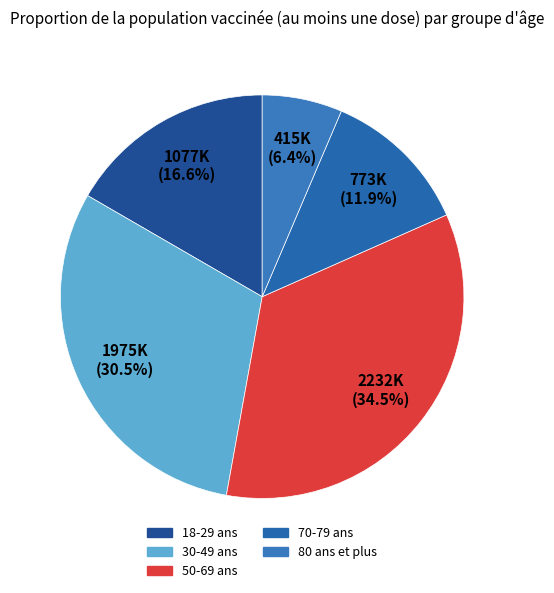

What is the largest slice in the pie chart?

50-69 ans